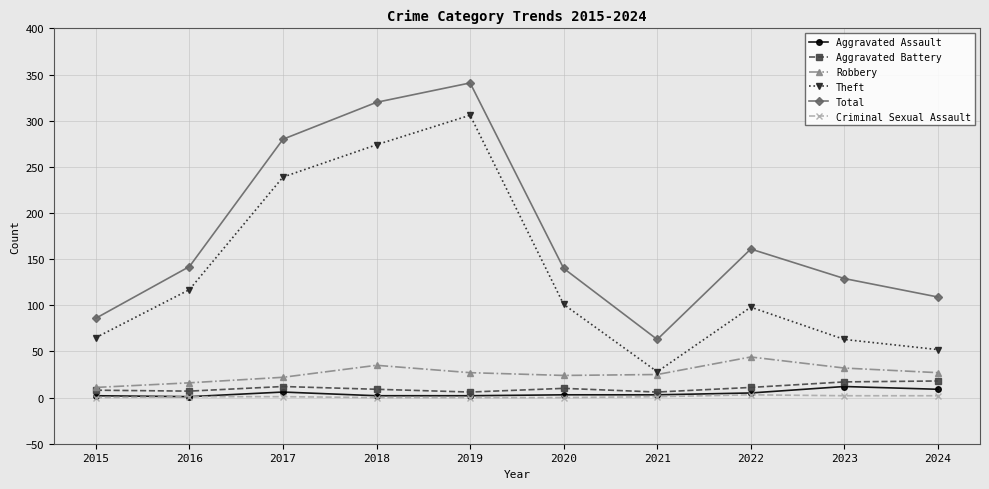

The Robbery series shows 7 at 2021. True or false?

False